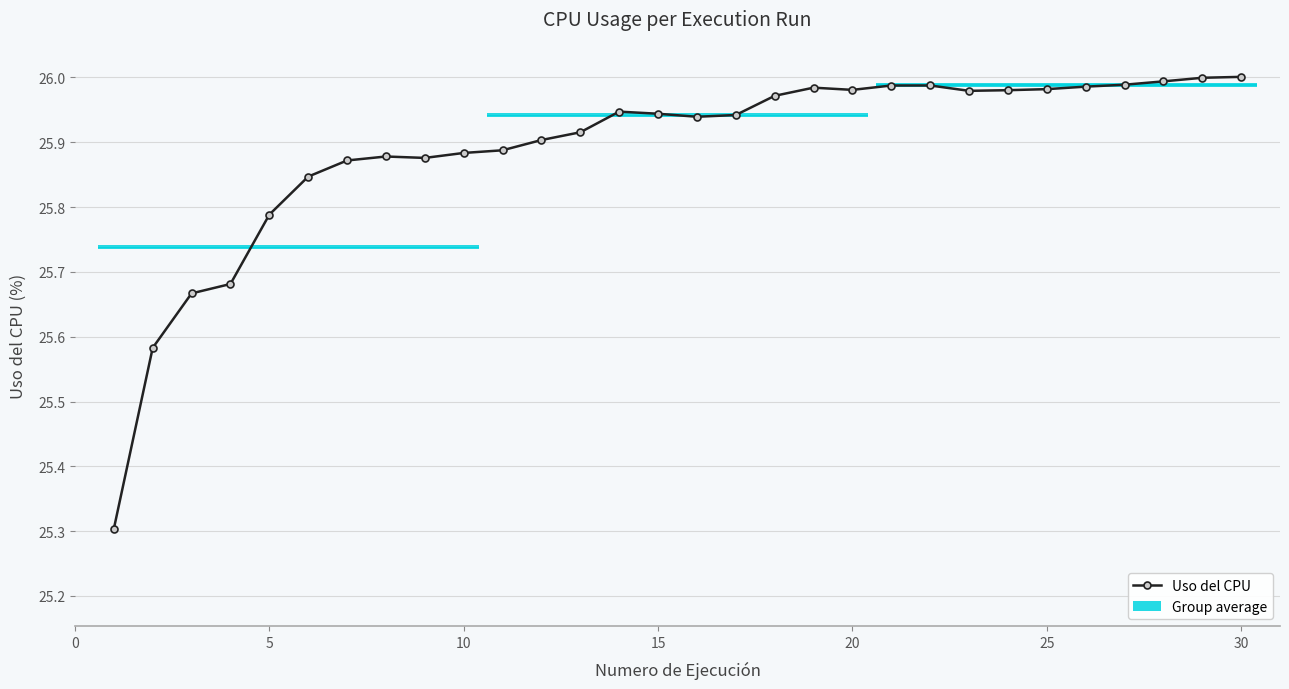

True or false: Uso del CPU has more than 1 interior local peaks.

True